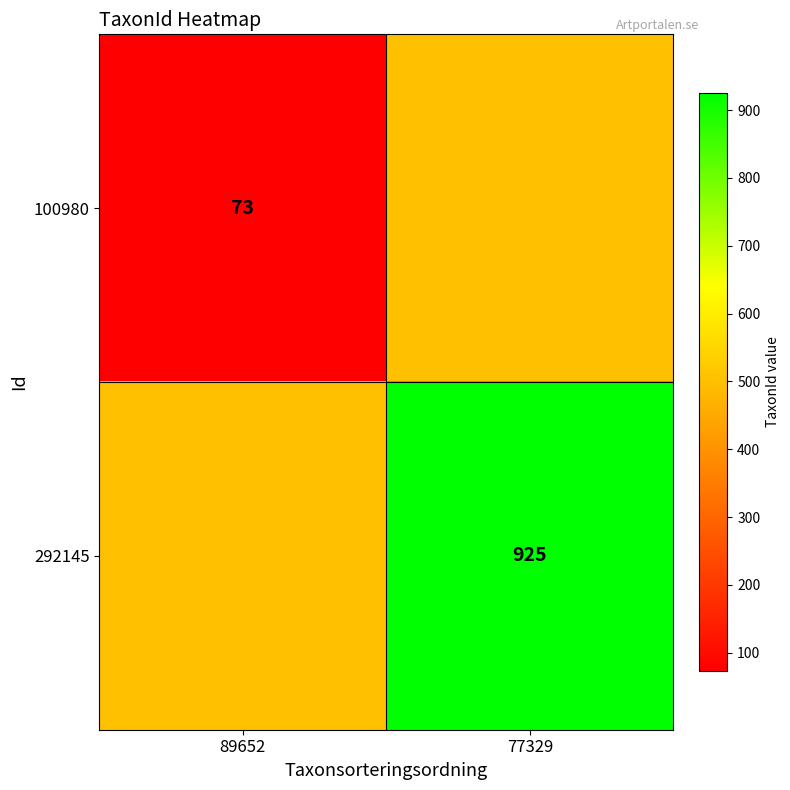

At which category does the chart reach its minimum across all series?

89652